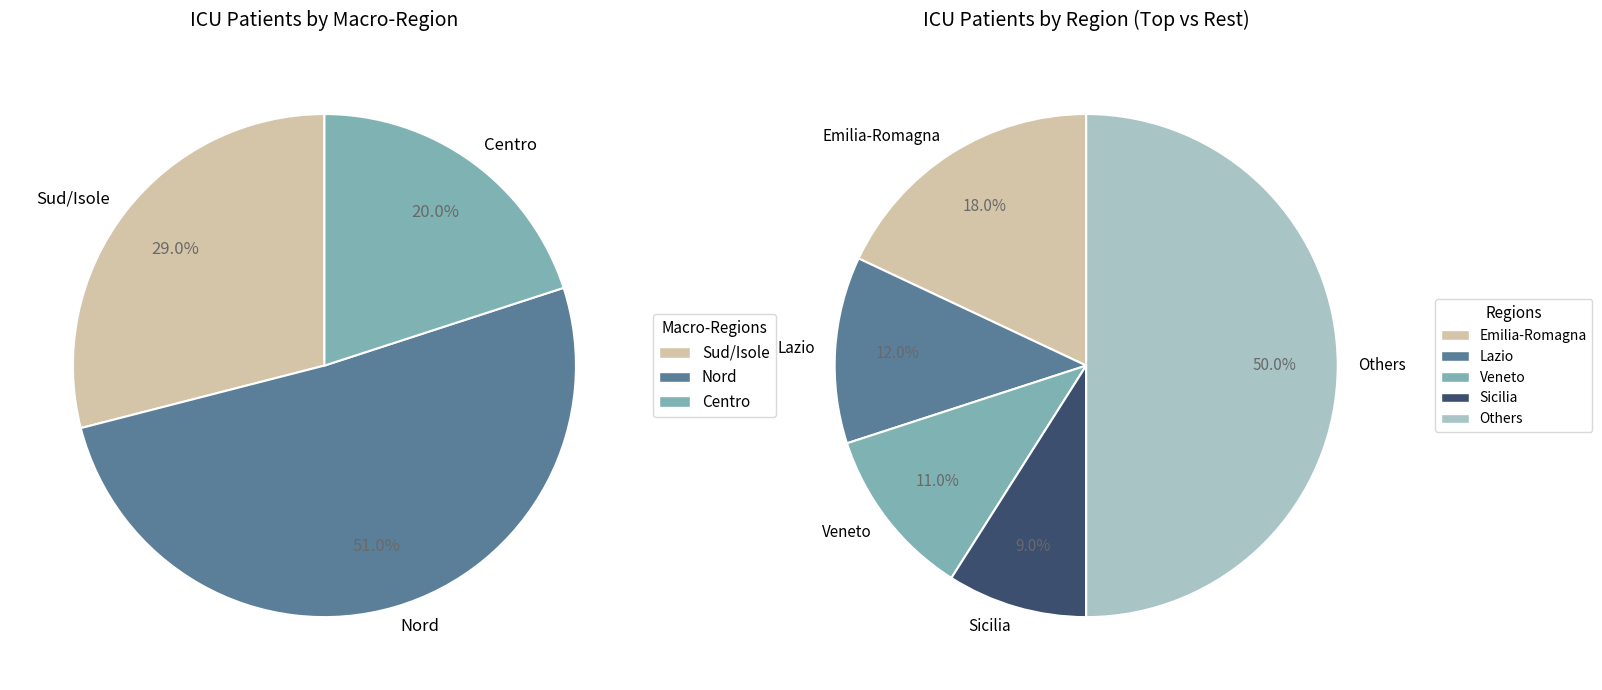

Between Emilia-Romagna and P.A. Trento, which is larger?

Emilia-Romagna